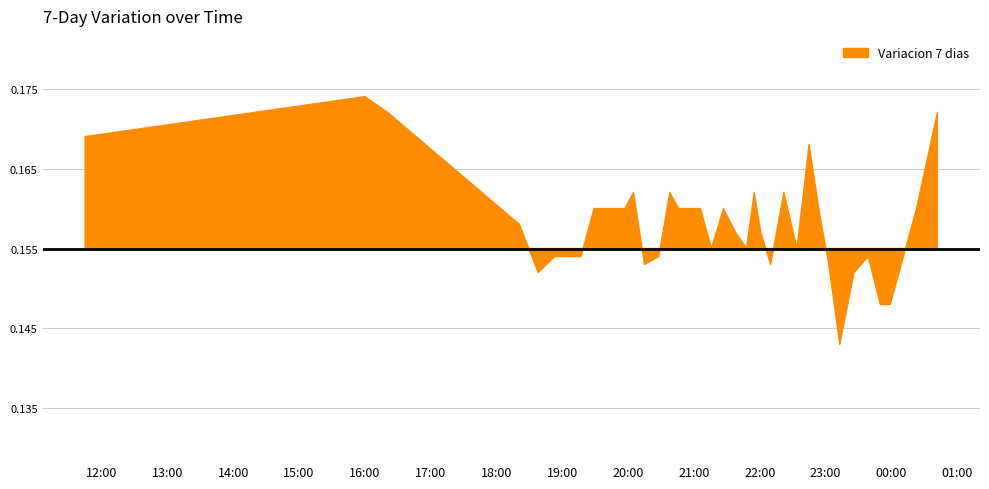

Reading left to right, transcribe all the data shown in this chart.

0.2	0.2	0.2	0.2	0.2	0.2	0.2	0.2	0.2	0.2	0.2	0.2	0.2	0.2	0.2	0.2	0.2	0.2	0.2	0.2	0.2	0.2	0.2	0.2	0.2	0.2	0.2	0.2	0.2	0.2	0.2	0.2	0.2	0.1	0.2	0.2	0.1	0.1	0.2	0.2